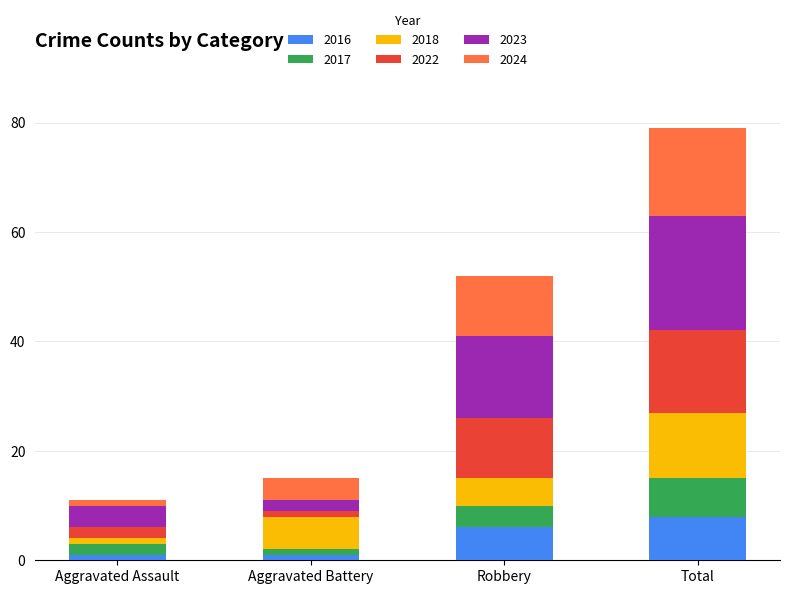

What is the difference between the maximum and minimum values in the 2016 series?

7